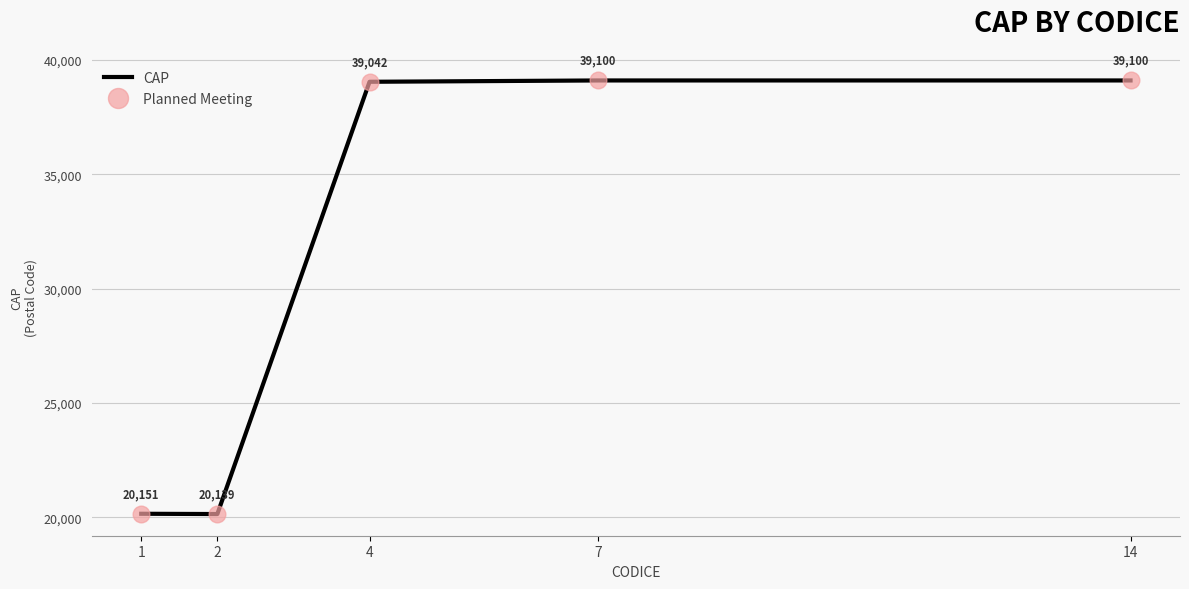

True or false: Planned Meeting and CAP intersect in this chart.

False